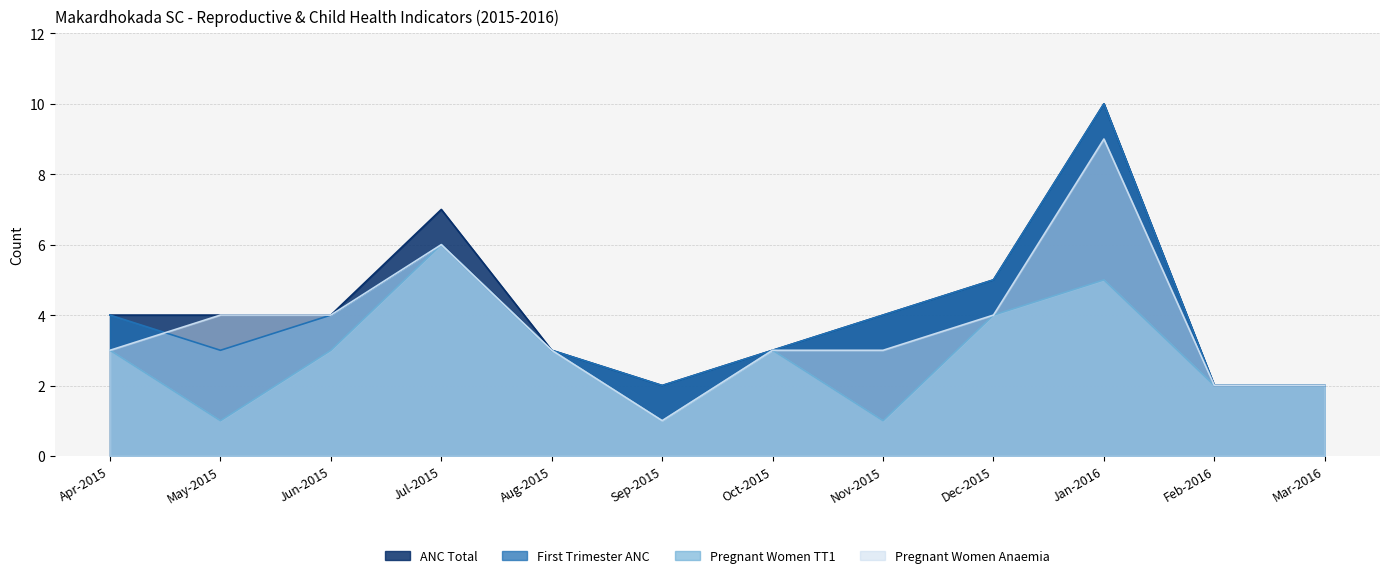

At which category does First Trimester ANC reach its first local valley?

May-2015